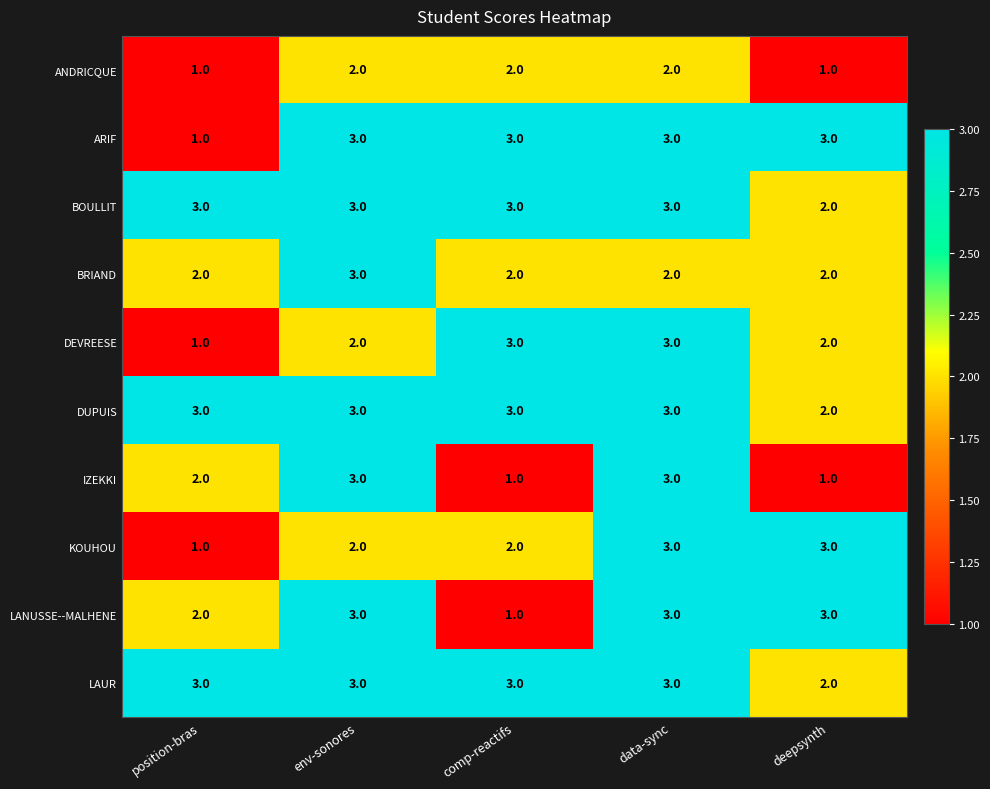

Where is ARIF nearest to the value 2?

position-bras